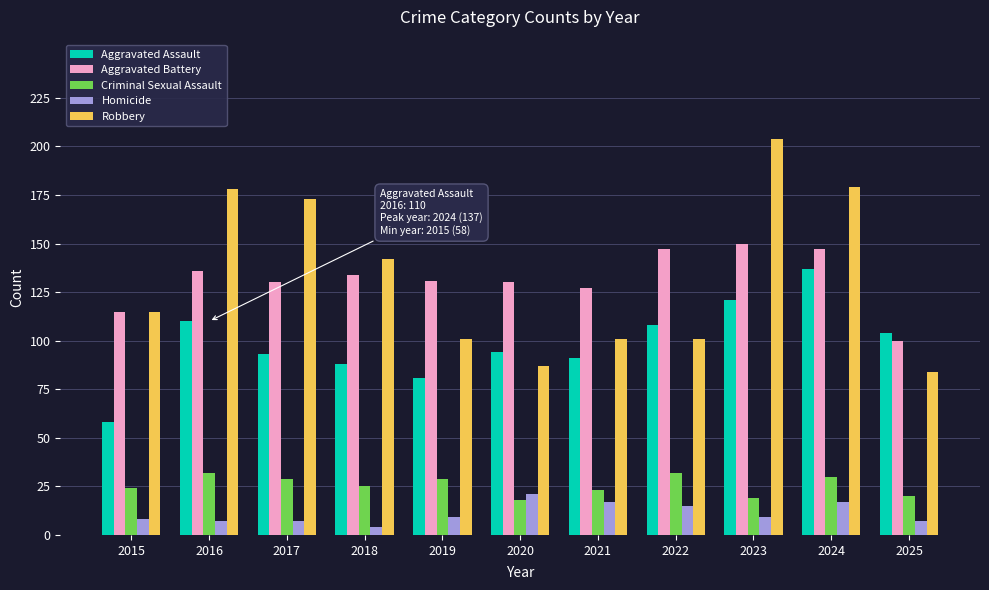

What is the spread (max minus min) of values at 2019?

122